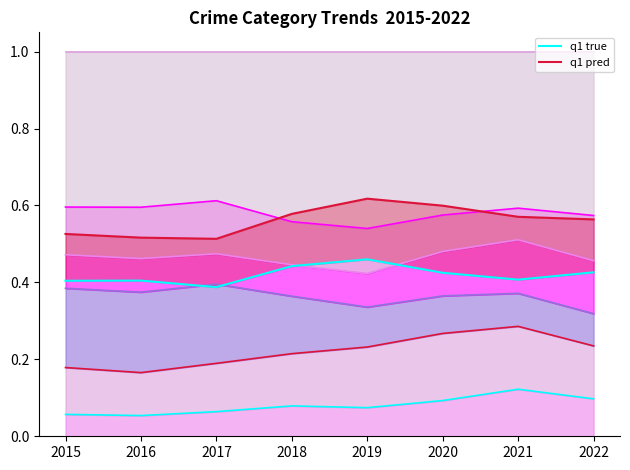

What is the sum of all q1 true values?

3.4